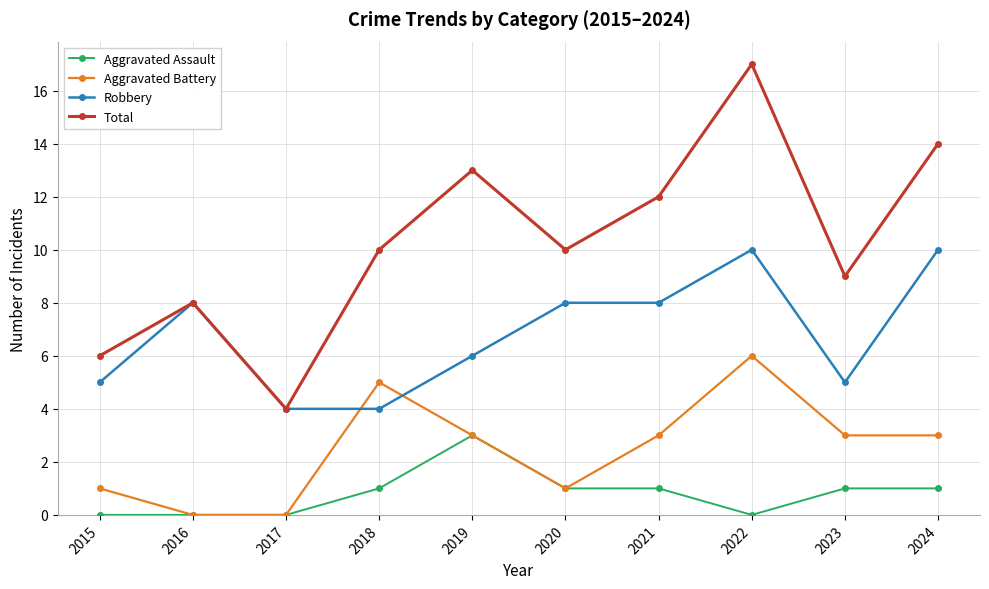

What is the maximum value shown in the chart?

17